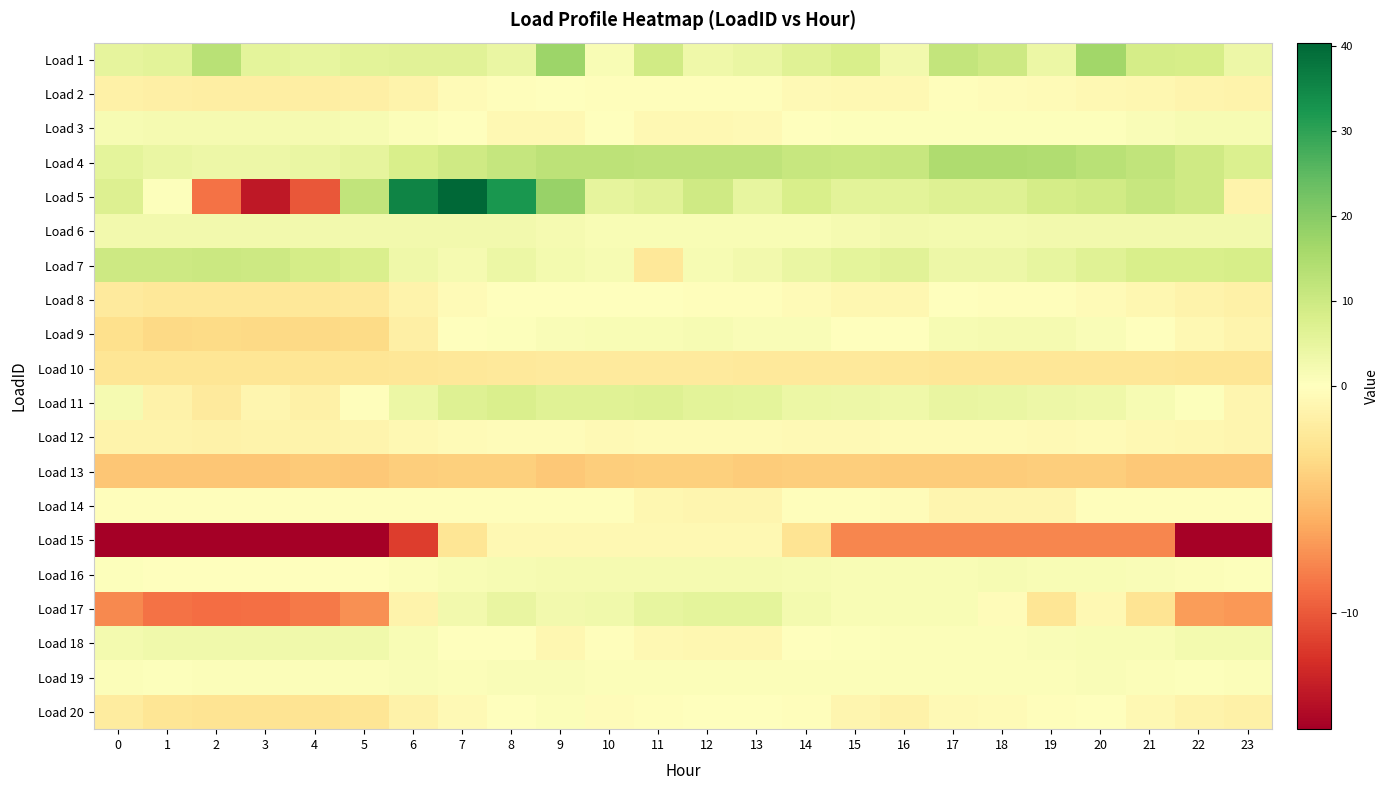

Reading left to right, transcribe all the data shown in this chart.

Load 1: 0=5.1	1=5.8	2=13.0	3=5.7	4=5.0	5=5.9	6=6.3	7=6.1	8=4.2	9=17.1	10=1.6	11=9.3	12=3.5	13=4.3	14=6.4	15=8.1	16=2.7	17=11.6	18=9.8	19=3.9	20=16.7	21=8.6	22=8.5	23=3.6
Load 2: 0=-1.3	1=-1.5	2=-1.6	3=-1.6	4=-1.6	5=-1.4	6=-1.1	7=-0.4	8=-0.1	9=-0.0	10=-0.2	11=-0.1	12=-0.2	13=-0.2	14=-0.5	15=-0.7	16=-0.6	17=-0.2	18=-0.3	19=-0.4	20=-0.6	21=-0.8	22=-1.0	23=-1.2
Load 3: 0=1.7	1=2.2	2=2.2	3=2.2	4=2.2	5=1.7	6=0.8	7=0.1	8=-0.6	9=-0.6	10=-0.1	11=-0.6	12=-0.6	13=-0.5	14=-0.1	15=0.4	16=0.5	17=0.5	18=0.5	19=0.5	20=0.5	21=1.0	22=1.6	23=1.6
Load 4: 0=5.6	1=4.3	2=3.7	3=3.6	4=4.1	5=5.1	6=8.0	7=9.7	8=11.2	9=12.4	10=12.5	11=12.3	12=12.3	13=12.2	14=11.0	15=10.4	16=10.8	17=14.7	18=14.7	19=14.2	20=13.2	21=11.7	22=9.5	23=7.3
Load 5: 0=7.0	1=0.5	2=-8.8	3=-13.5	4=-10.1	5=11.7	6=35.5	7=40.4	8=32.2	9=17.9	10=5.1	11=6.1	12=9.6	13=4.8	14=8.2	15=5.8	16=5.7	17=6.7	18=6.9	19=8.6	20=9.2	21=10.8	22=9.5	23=-1.1
Load 6: 0=2.7	1=2.7	2=2.7	3=2.7	4=2.7	5=2.7	6=2.6	7=2.6	8=2.5	9=1.9	10=1.3	11=1.3	12=1.3	13=1.3	14=1.3	15=2.0	16=2.6	17=2.5	18=2.5	19=2.5	20=2.6	21=2.6	22=2.6	23=2.6
Load 7: 0=10.0	1=9.8	2=10.1	3=9.9	4=8.7	5=7.6	6=3.3	7=2.0	8=3.9	9=2.4	10=1.7	11=-2.2	12=1.7	13=2.8	14=4.3	15=5.6	16=6.0	17=3.5	18=3.5	19=4.8	20=6.6	21=8.0	22=8.1	23=8.5
Load 8: 0=-2.0	1=-2.1	2=-2.2	3=-2.2	4=-2.1	5=-2.0	6=-1.2	7=-0.4	8=0.0	9=0.2	10=0.0	11=-0.1	12=-0.2	13=-0.1	14=-0.4	15=-0.8	16=-0.8	17=-0.1	18=-0.1	19=-0.2	20=-0.4	21=-0.8	22=-1.1	23=-1.4
Load 9: 0=-2.9	1=-3.4	2=-3.2	3=-3.3	4=-3.3	5=-3.2	6=-1.4	7=-0.1	8=0.5	9=1.2	10=1.5	11=1.4	12=1.7	13=1.2	14=1.2	15=0.3	16=0.1	17=1.9	18=1.9	19=2.1	20=1.1	21=0.1	22=-0.6	23=-1.0
Load 10: 0=-2.4	1=-2.4	2=-2.4	3=-2.4	4=-2.4	5=-2.4	6=-2.3	7=-2.1	8=-2.0	9=-1.9	10=-2.0	11=-1.9	12=-2.0	13=-2.1	14=-2.1	15=-2.1	16=-2.2	17=-2.2	18=-2.2	19=-2.2	20=-2.2	21=-2.3	22=-2.4	23=-2.4
Load 11: 0=2.0	1=-1.2	2=-2.0	3=-0.9	4=-1.4	5=-0.2	6=3.8	7=6.9	8=7.8	9=6.5	10=6.6	11=6.7	12=5.7	13=5.6	14=4.0	15=3.8	16=3.3	17=4.7	18=4.3	19=3.6	20=3.2	21=1.8	22=0.6	23=-0.9
Load 12: 0=-1.1	1=-1.1	2=-1.2	3=-1.1	4=-1.1	5=-1.0	6=-0.7	7=-0.4	8=-0.3	9=-0.4	10=-0.5	11=-0.4	12=-0.4	13=-0.4	14=-0.5	15=-0.5	16=-0.4	17=-0.4	18=-0.5	19=-0.5	20=-0.5	21=-0.6	22=-0.8	23=-0.9
Load 13: 0=-4.6	1=-4.6	2=-4.6	3=-4.6	4=-4.3	5=-4.5	6=-4.1	7=-3.9	8=-3.9	9=-4.4	10=-4.0	11=-3.9	12=-4.0	13=-4.2	14=-4.1	15=-4.1	16=-4.2	17=-4.2	18=-4.2	19=-4.0	20=-4.0	21=-4.4	22=-4.4	23=-4.4
Load 14: 0=-0.2	1=-0.2	2=-0.2	3=-0.2	4=-0.2	5=-0.2	6=-0.2	7=-0.2	8=-0.2	9=-0.2	10=-0.2	11=-0.7	12=-0.9	13=-0.9	14=-0.2	15=-0.2	16=-0.4	17=-0.9	18=-0.9	19=-0.9	20=-0.2	21=-0.2	22=-0.2	23=-0.2
Load 15: 0=-15.1	1=-15.1	2=-15.1	3=-15.1	4=-15.1	5=-15.1	6=-11.4	7=-2.5	8=-0.7	9=-0.7	10=-0.7	11=-0.7	12=-0.7	13=-0.7	14=-2.5	15=-7.9	16=-7.9	17=-7.9	18=-7.9	19=-7.9	20=-7.9	21=-7.9	22=-14.9	23=-14.9
Load 16: 0=0.3	1=0.2	2=0.1	3=0.1	4=-0.1	5=0.0	6=0.7	7=1.3	8=1.8	9=2.2	10=2.1	11=2.1	12=2.1	13=2.0	14=1.8	15=1.4	16=1.3	17=1.6	18=1.6	19=1.5	20=1.4	21=1.3	22=0.9	23=0.6
Load 17: 0=-7.7	1=-8.8	2=-9.0	3=-8.9	4=-8.5	5=-7.4	6=-1.1	7=2.7	8=4.7	9=2.7	10=3.2	11=4.9	12=5.6	13=5.5	14=2.5	15=1.3	16=1.3	17=1.5	18=-0.3	19=-2.4	20=-0.6	21=-2.6	22=-6.8	23=-7.1
Load 18: 0=2.5	1=3.1	2=3.1	3=3.1	4=3.1	5=3.1	6=1.5	7=0.2	8=-0.0	9=-0.8	10=-0.2	11=-0.6	12=-0.8	13=-0.8	14=-0.0	15=0.6	16=0.8	17=0.8	18=0.8	19=1.0	20=1.5	21=1.5	22=2.3	23=2.3
Load 19: 0=0.8	1=0.5	2=0.7	3=0.8	4=0.8	5=0.7	6=1.0	7=0.9	8=1.2	9=1.0	10=0.8	11=0.7	12=0.9	13=0.6	14=0.7	15=0.7	16=0.9	17=0.8	18=0.8	19=0.9	20=1.0	21=0.7	22=0.6	23=0.7
Load 20: 0=-1.8	1=-2.5	2=-2.6	3=-2.6	4=-2.6	5=-2.4	6=-1.2	7=-0.6	8=0.2	9=0.7	10=-0.3	11=-0.2	12=0.1	13=0.0	14=-0.2	15=-0.9	16=-1.2	17=-0.5	18=-0.4	19=-0.2	20=-0.1	21=-0.6	22=-1.1	23=-1.4